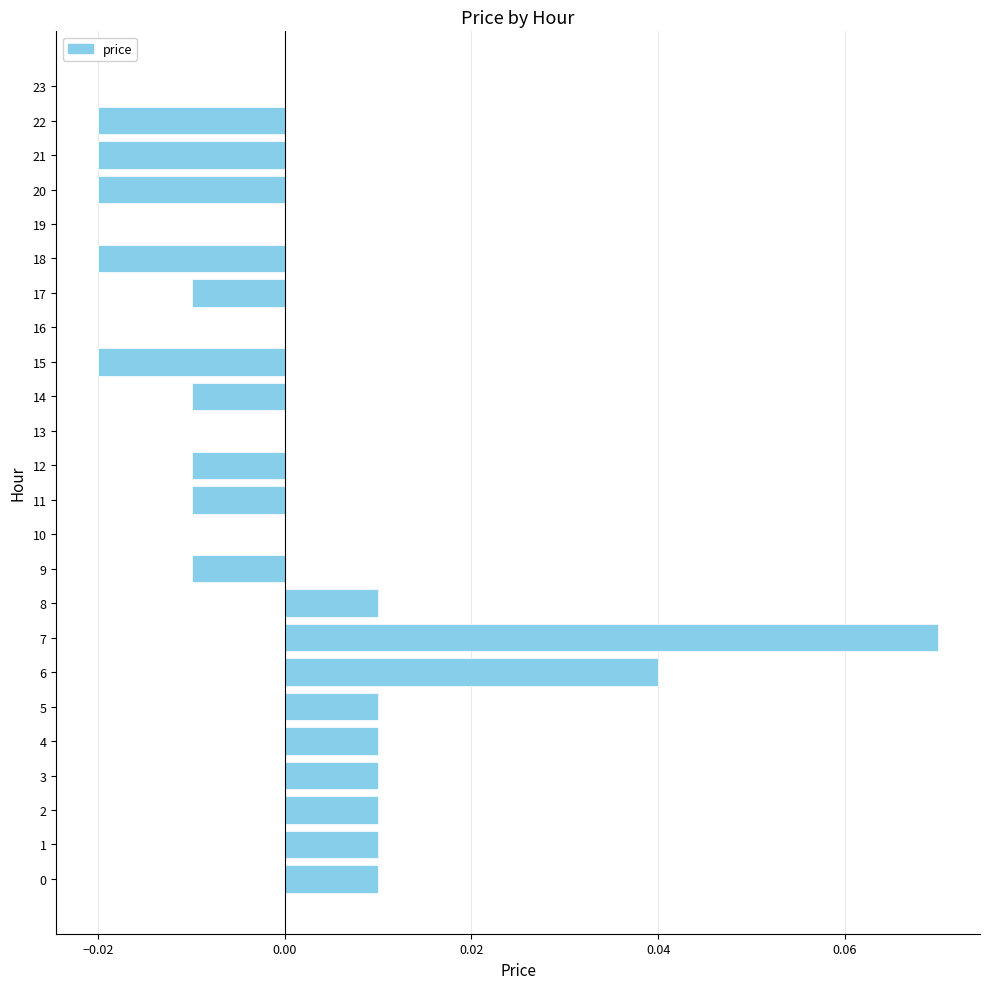

Which label corresponds to the largest value in the chart?

7